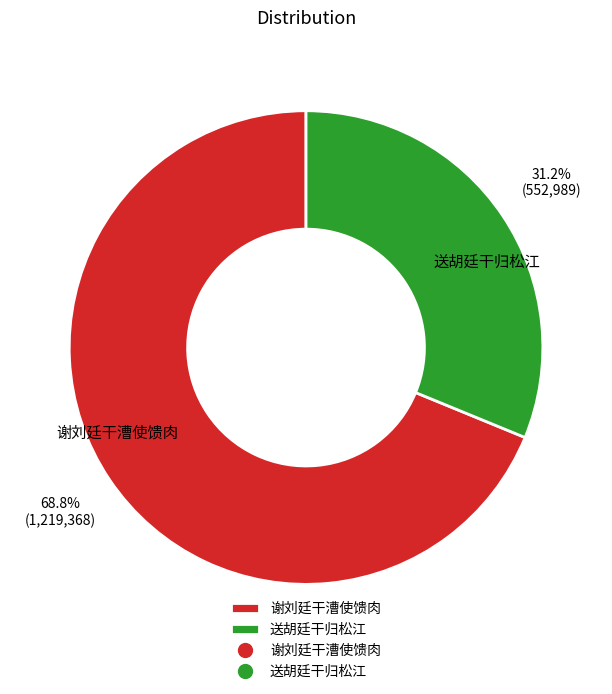

Is there any slice that represents more than half of the pie?

Yes